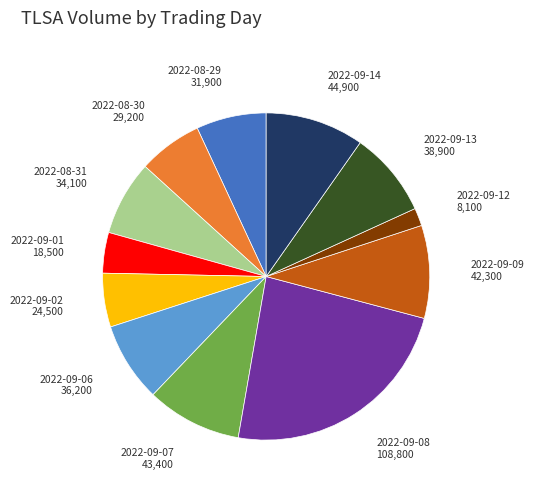

Which slice is the largest?

2022-09-08